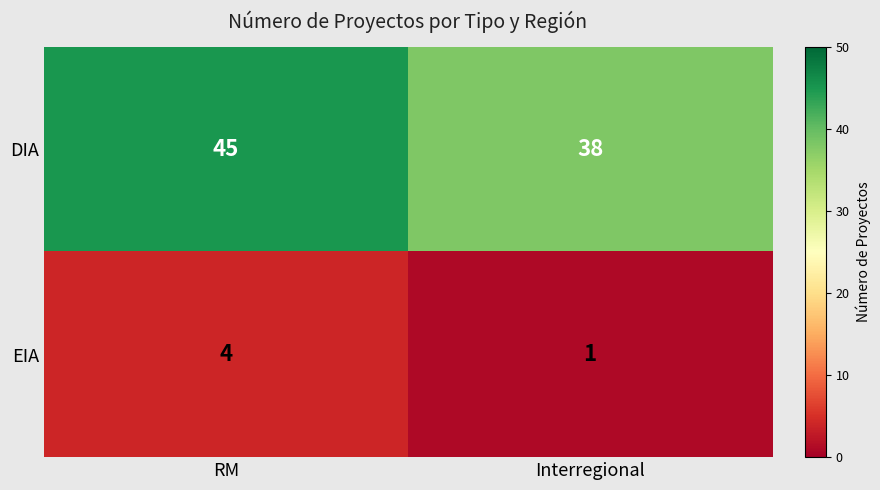

Which label corresponds to the largest value in the chart?

RM